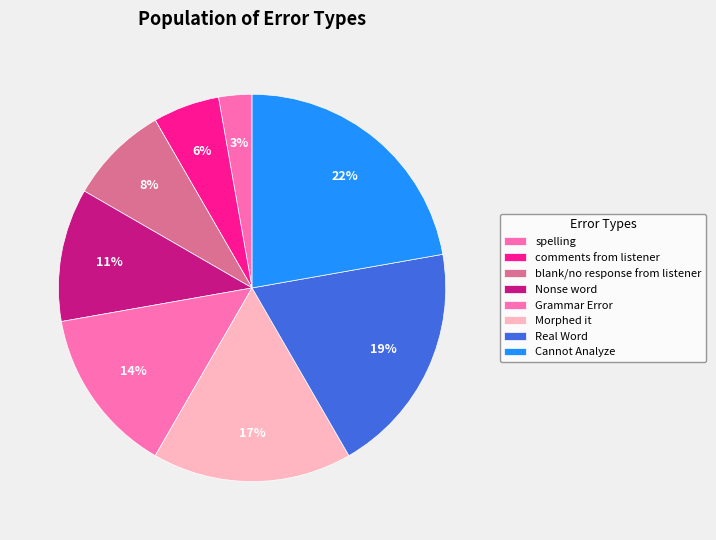

Count the number of slices in the pie.

8